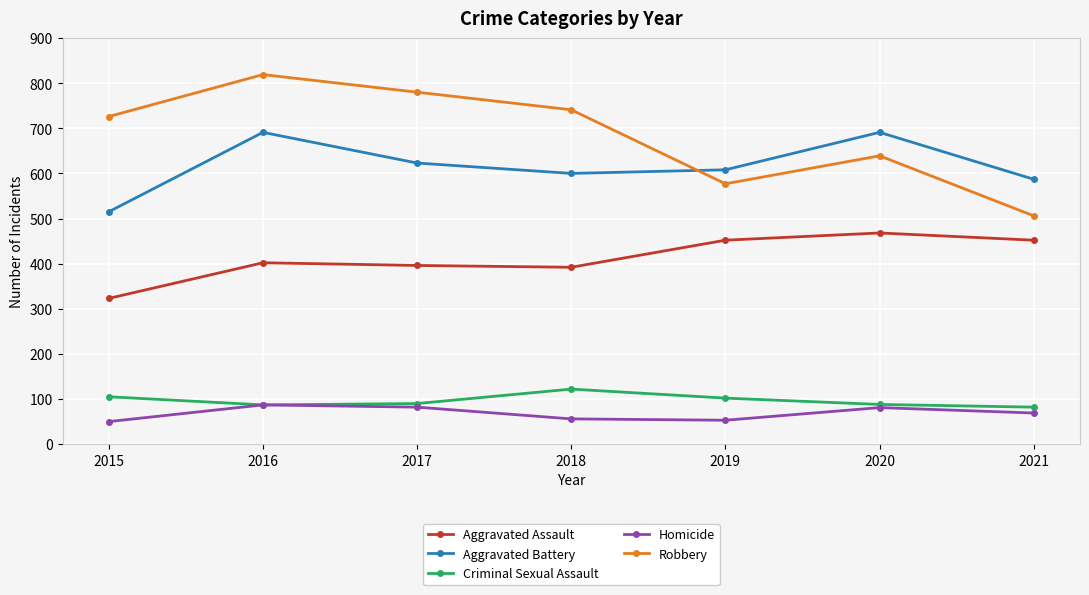

Which series has the widest spread of values?

Robbery